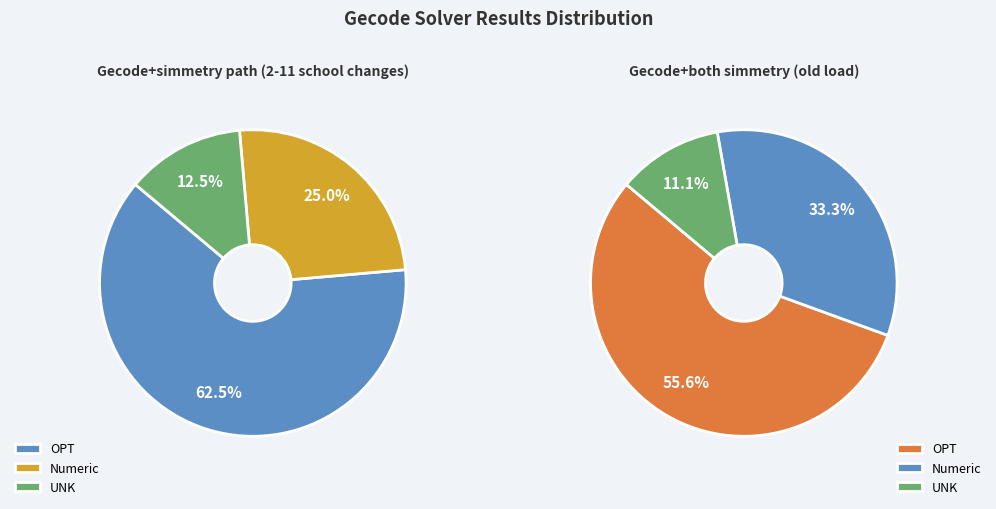

What portion of the pie excludes Gecode+both simmetry (old load)?

66.7%